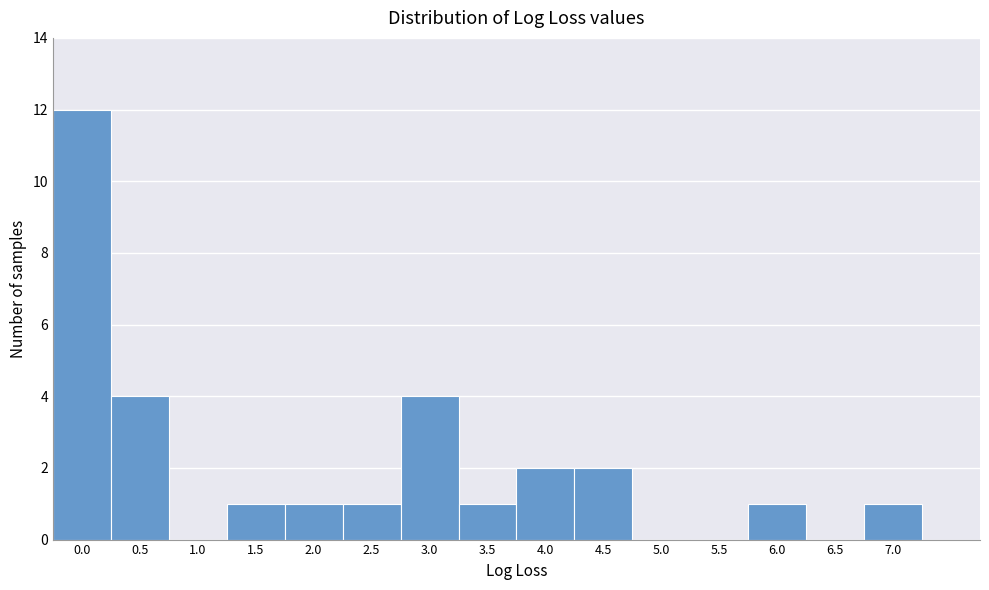

Reading right to left, transcribe all the data shown in this chart.

7.0=1	6.5=0	6.0=1	5.5=0	5.0=0	4.5=2	4.0=2	3.5=1	3.0=4	2.5=1	2.0=1	1.5=1	1.0=0	0.5=4	0.0=12